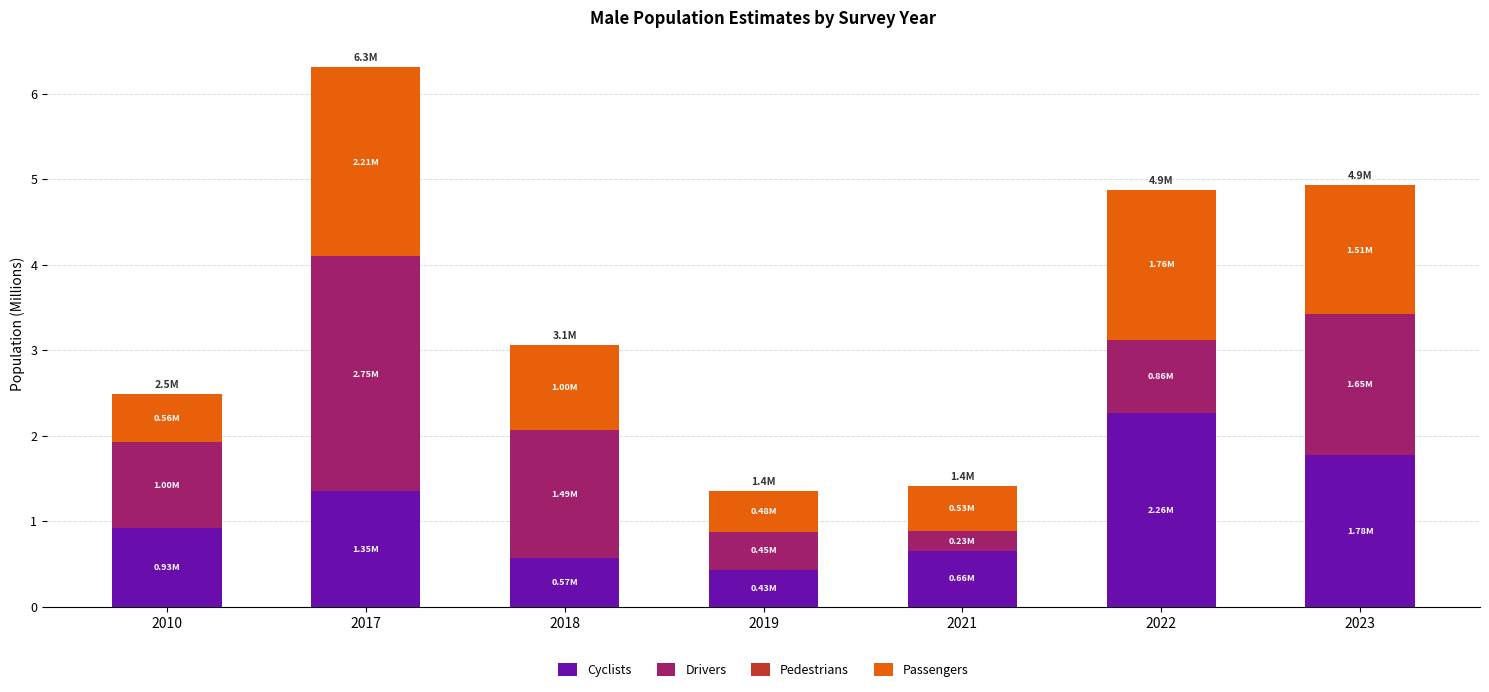

What is the total value across all series at 2023?

4.9